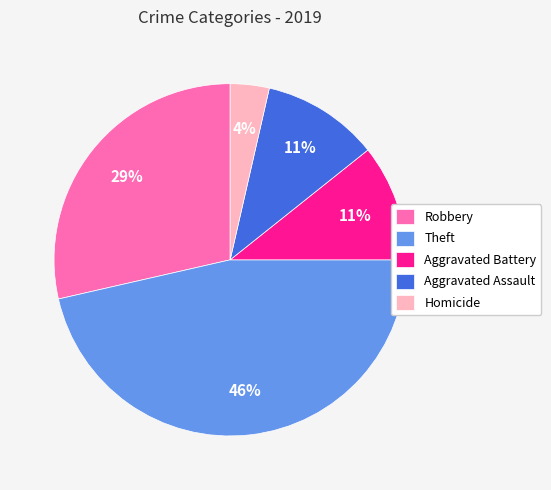

How many slices are in this pie chart?

5